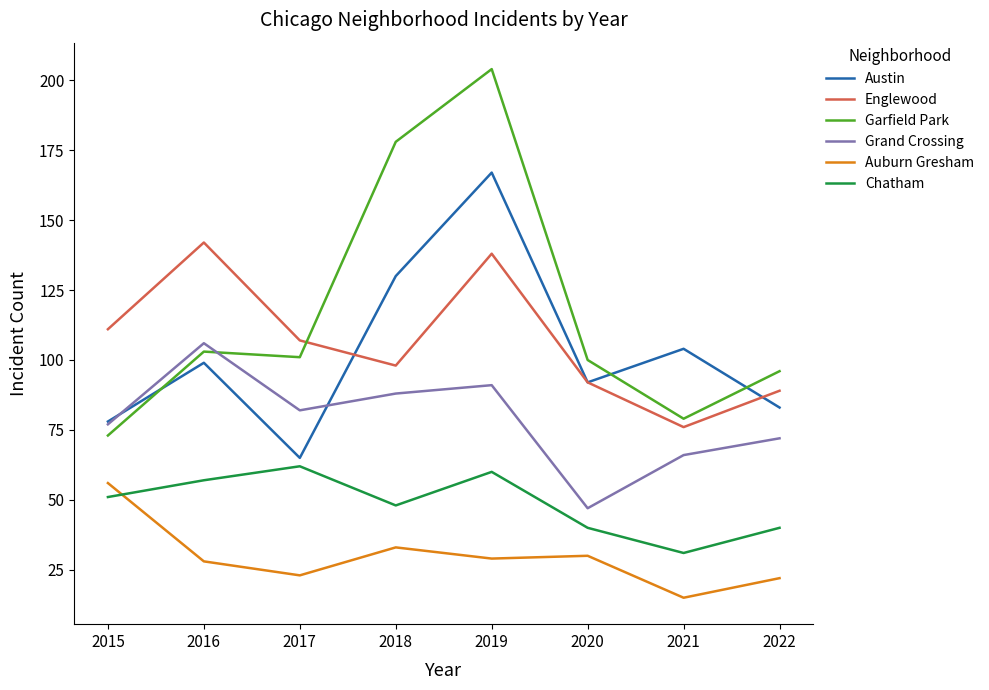

What is the difference between the second highest and second lowest values in the Chatham series?

20